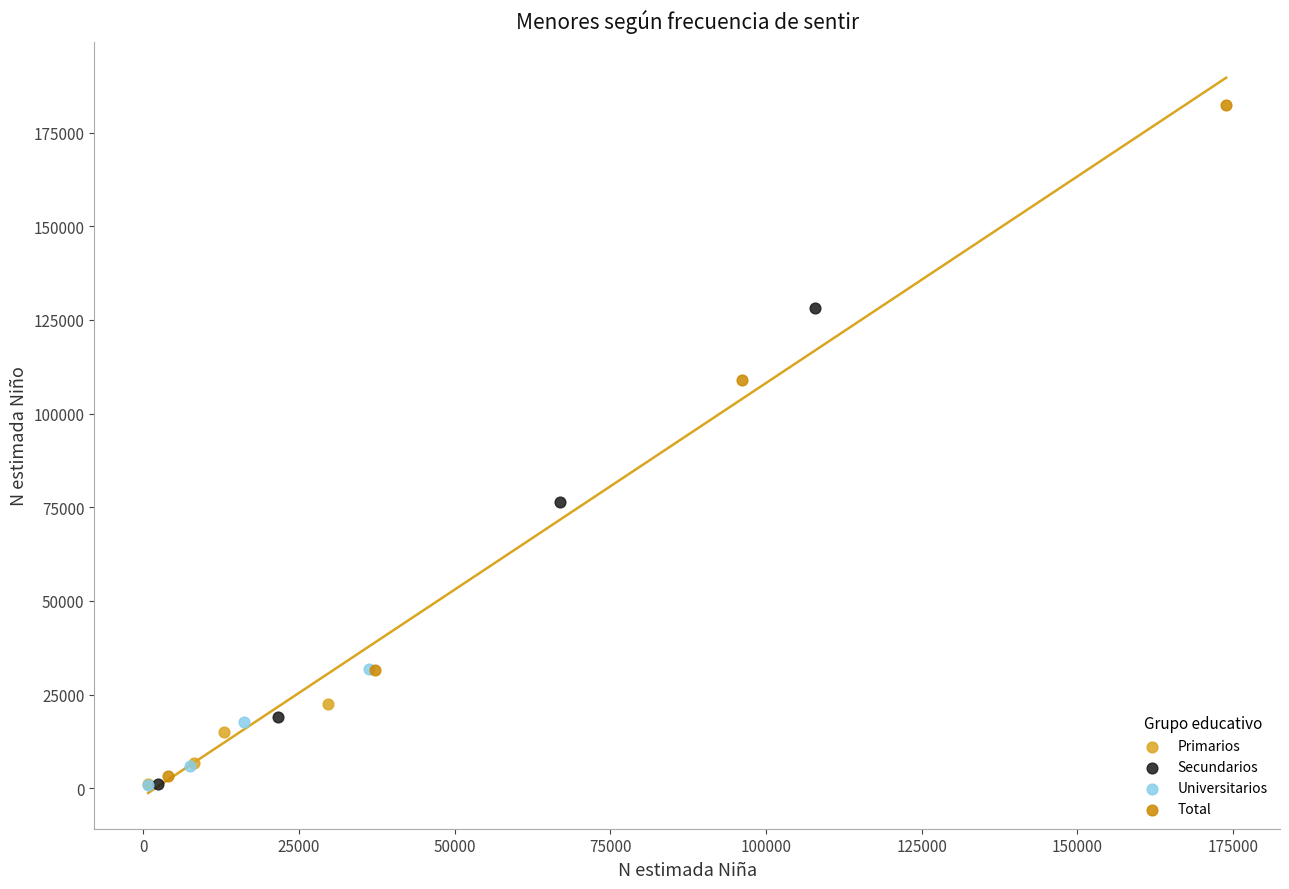

Which series reaches the maximum Y coordinate?

Total